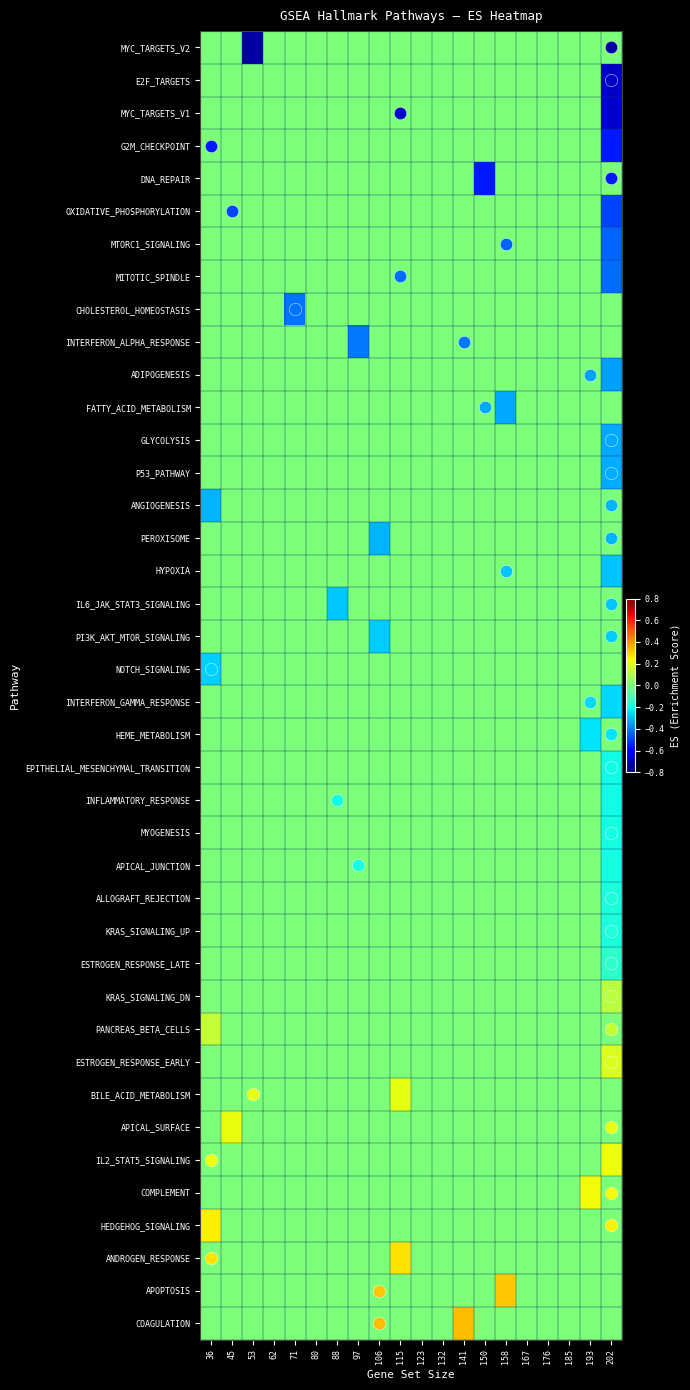

Which category has the lowest value across all series?

53